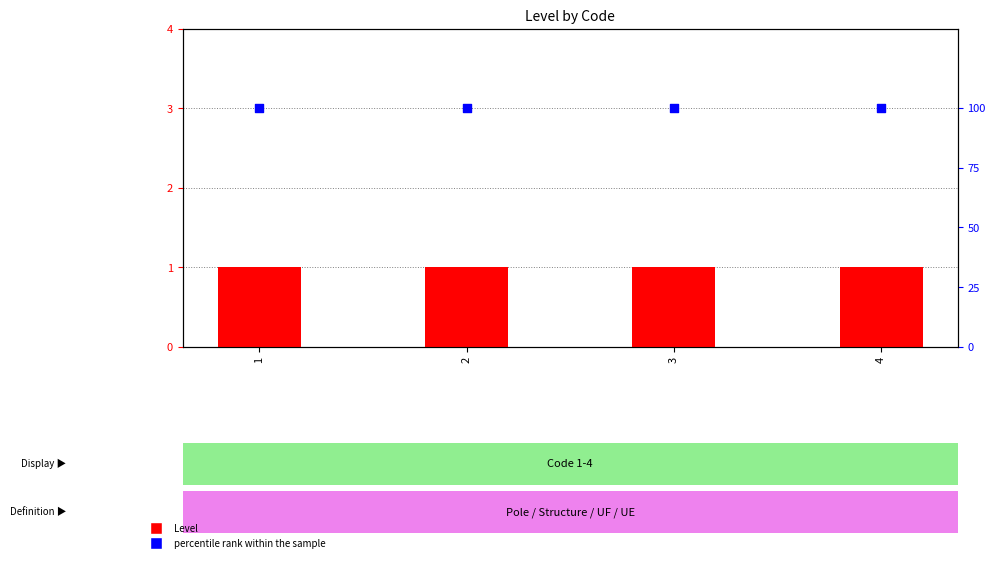

What is the total value across all series at 2?

101